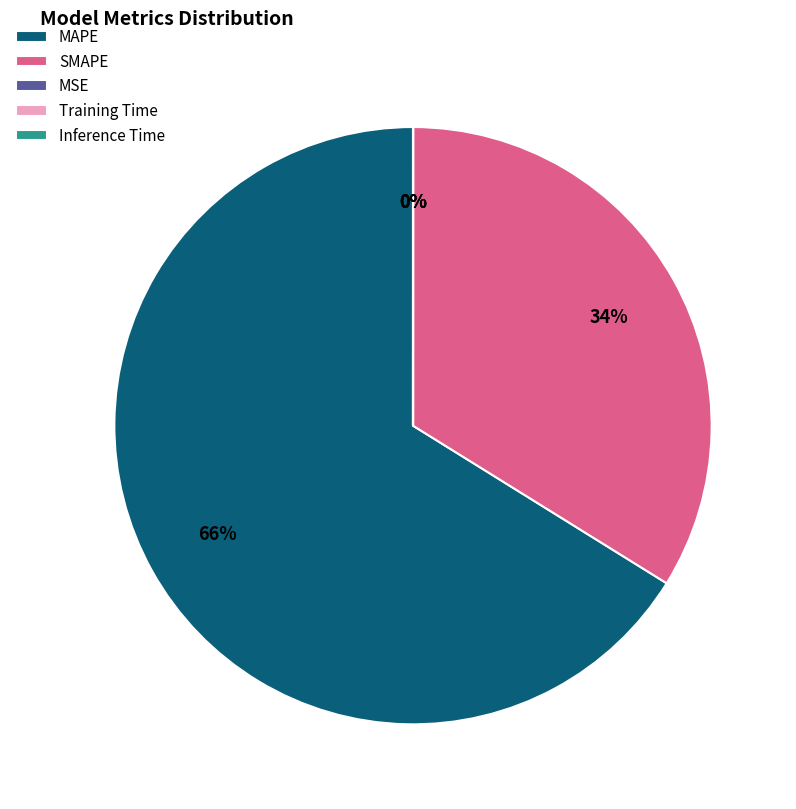

To the nearest percent, what is the average slice percentage?

20%